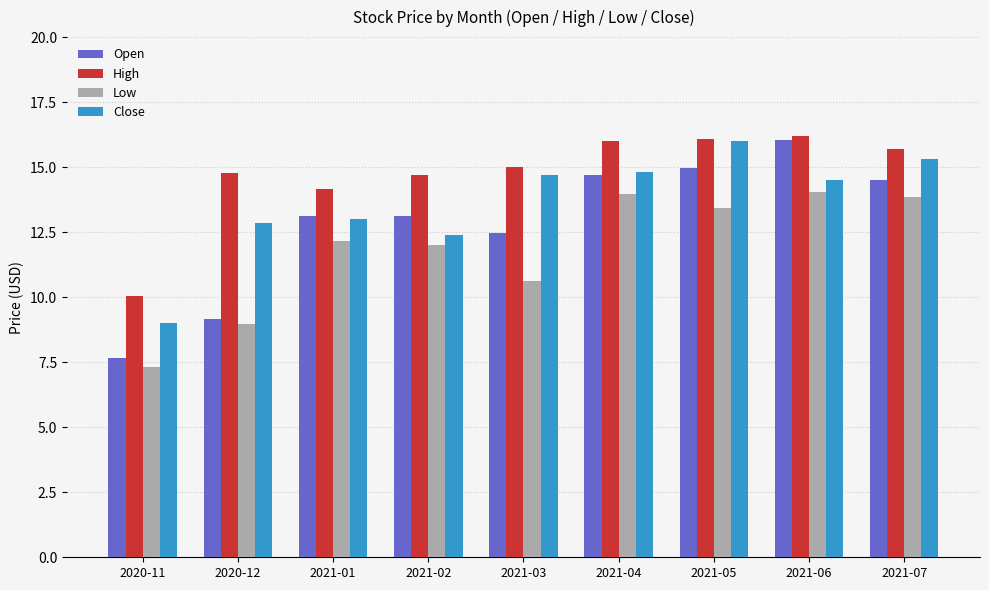

What is the greatest value displayed?

16.2